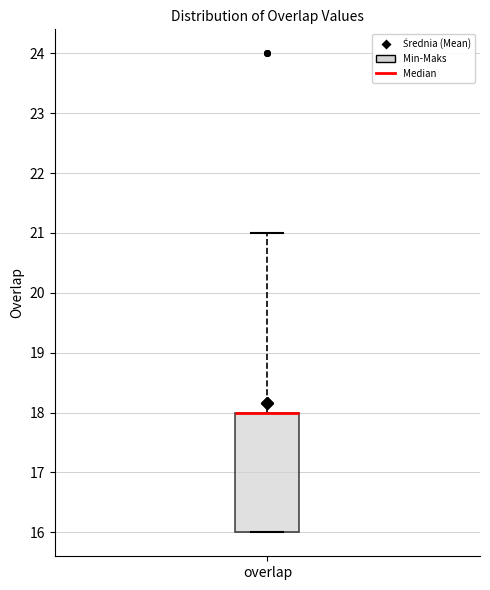

Where is the lower edge of the box for overlap on the y-axis? The values are not printed on the chart, so give them approximately, as read against the axis.

16